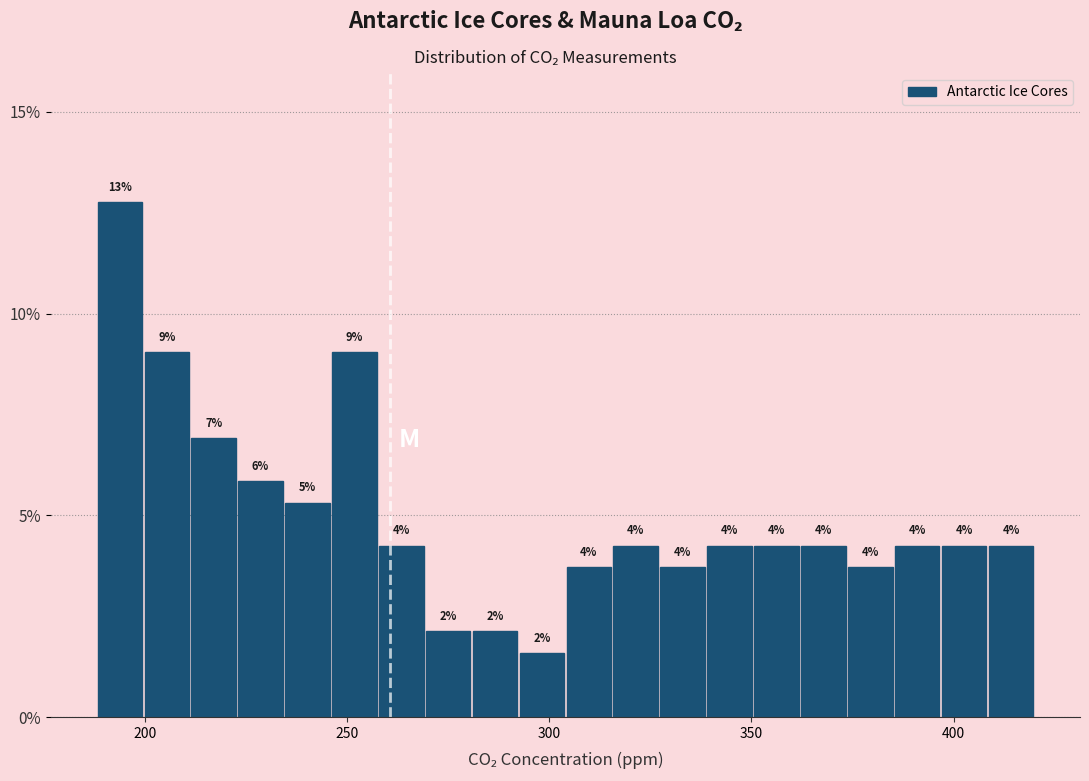

Read against the x-axis, roughly where is the centre of the tallest bar?

195